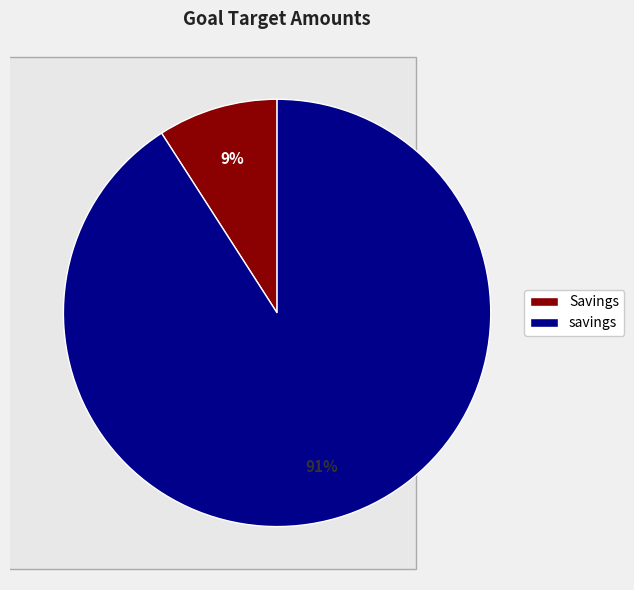

True or false: savings accounts for 82% of the total.

False